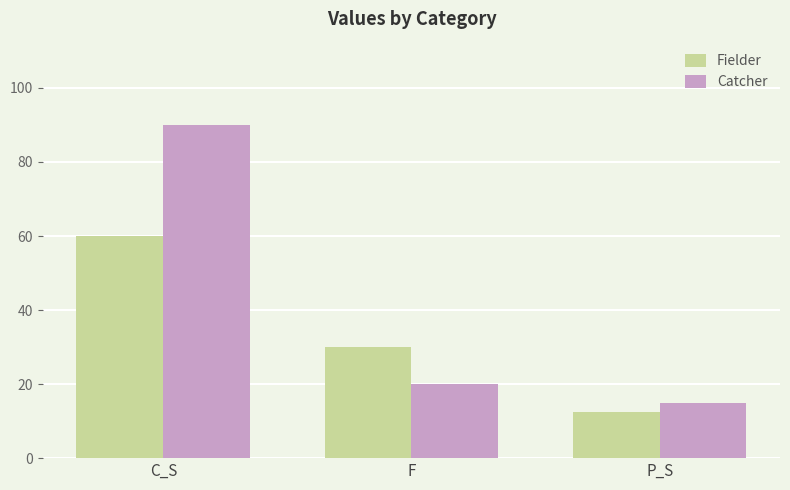

At P_S, list the series in order from smallest to largest.

Fielder, Catcher